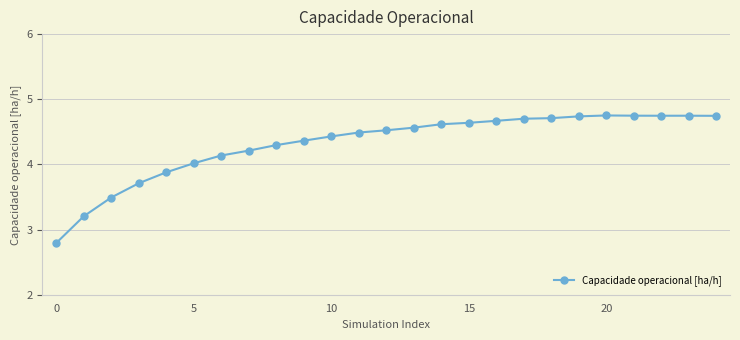

What is the minimum value shown in the chart?

2.8